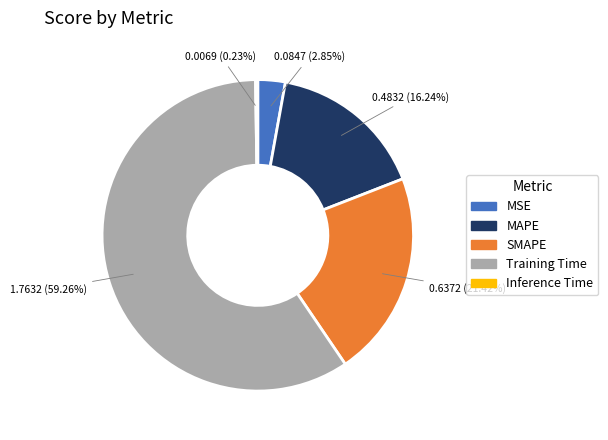

Combined, do Training Time and MSE account for over 50%?

Yes